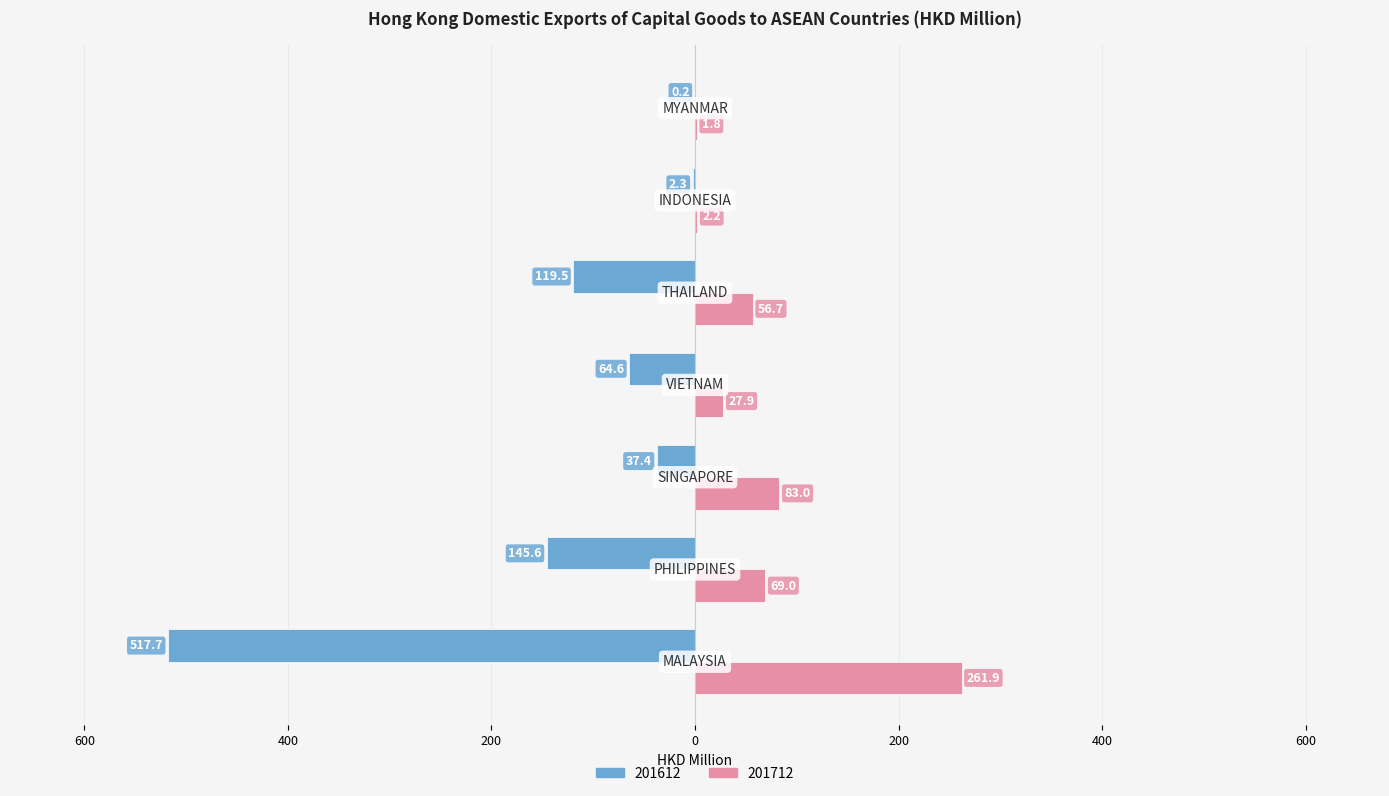

What is the smallest value displayed?

-517.7